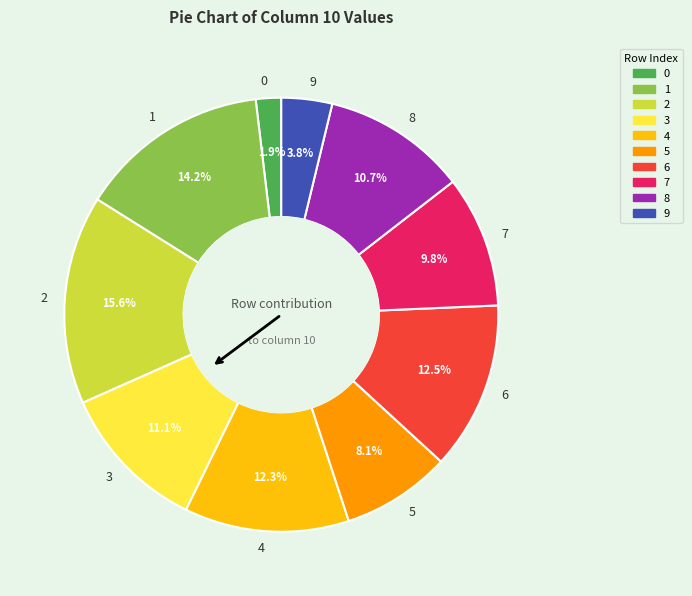

The 9 slice represents 17% of the pie. True or false?

False